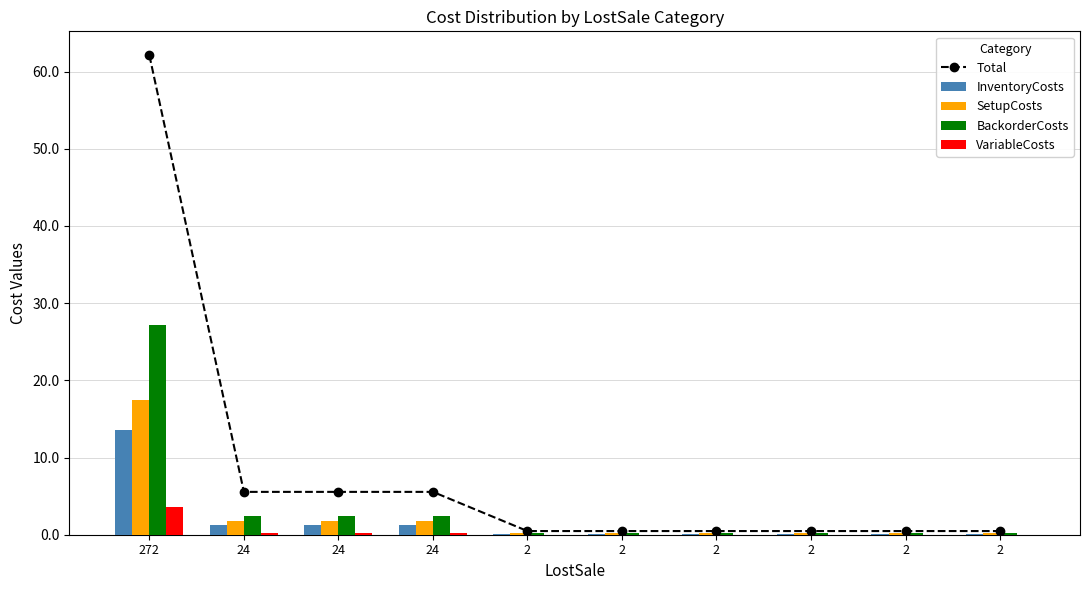

Rank the categories by VariableCosts value from highest to lowest.

272, 24, 24, 24, 2, 2, 2, 2, 2, 2